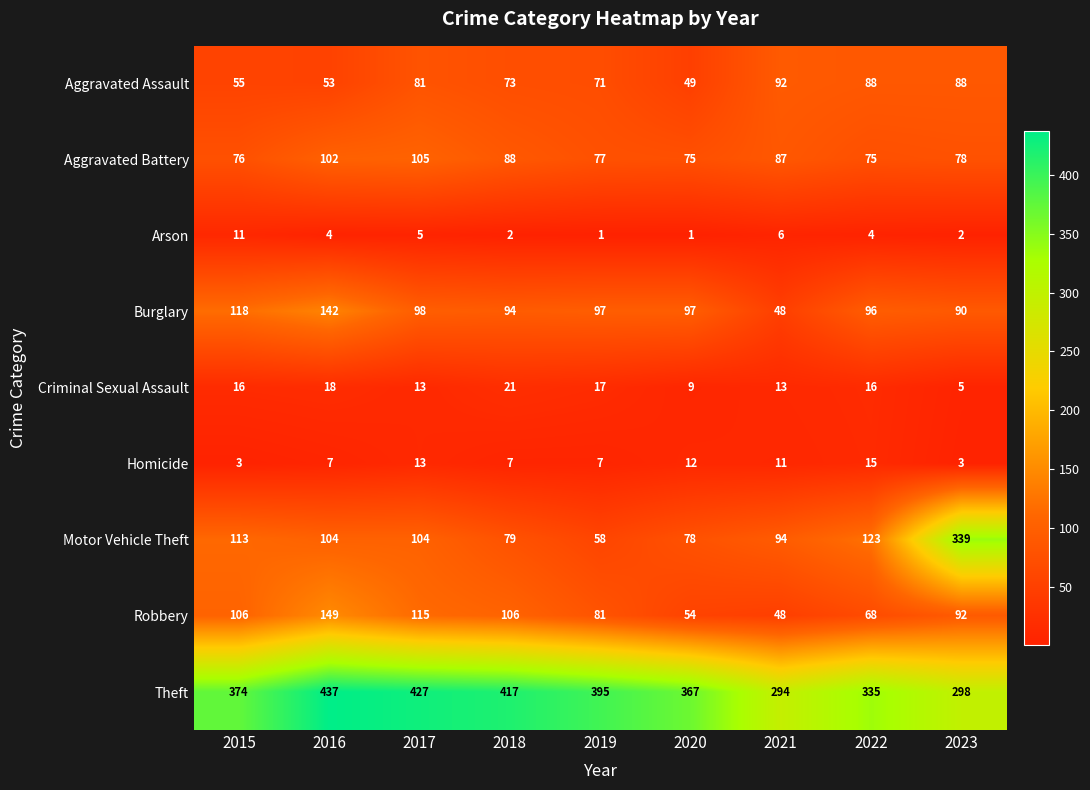

Where does the Aggravated Battery series first go above 78?

2016